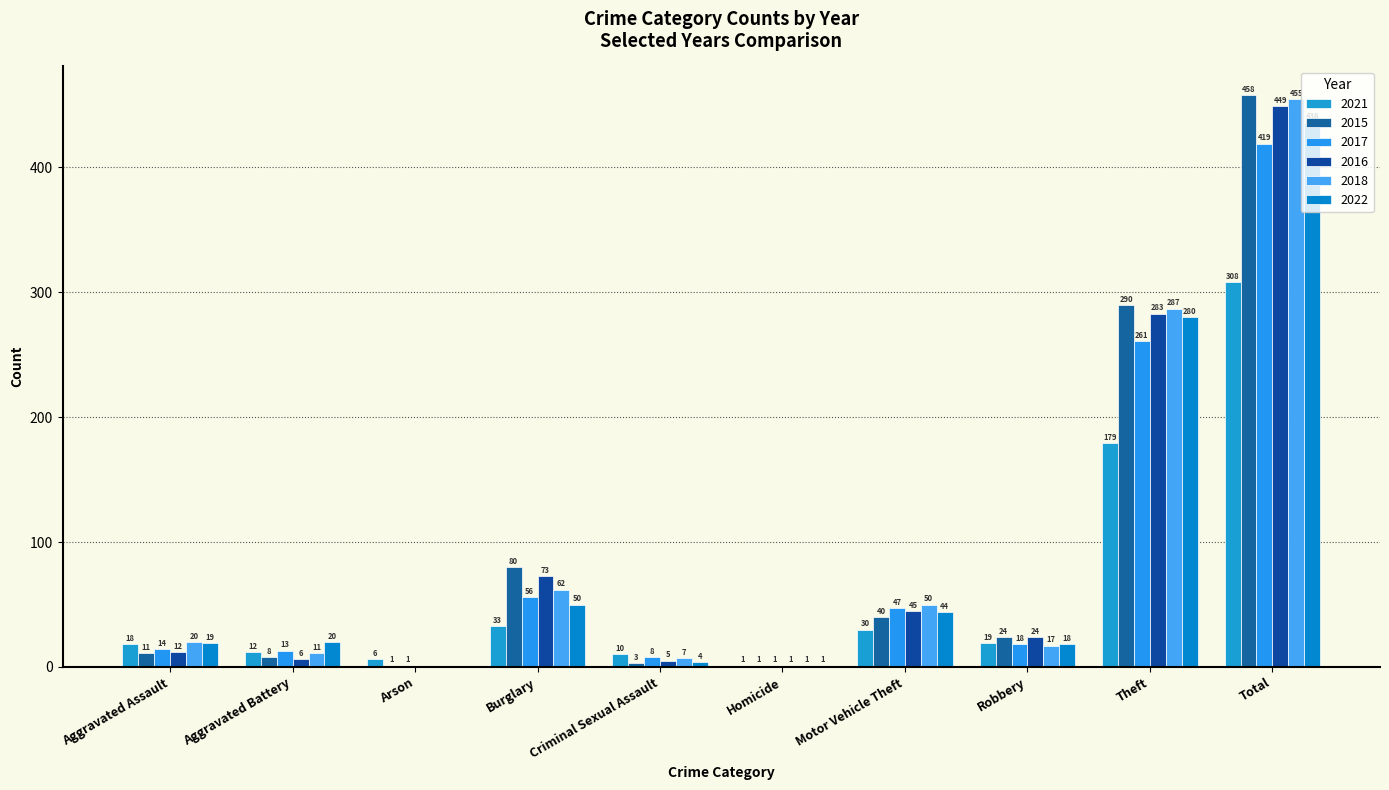

Does the chart contain stacked bars?

No